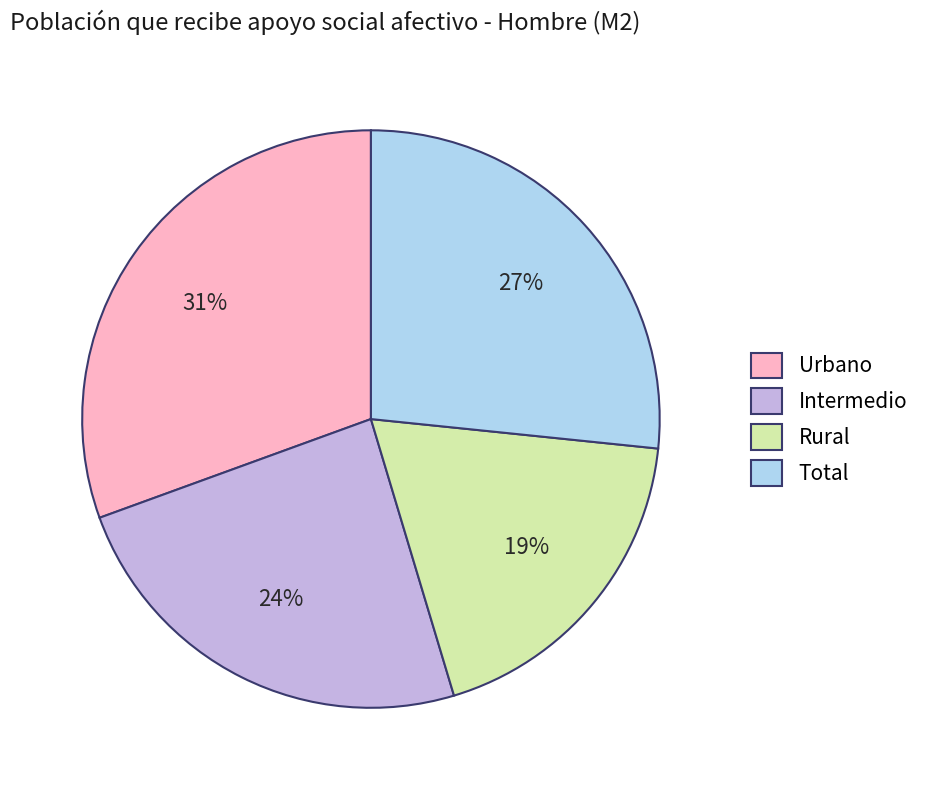

Between Total and Intermedio, which is larger?

Total